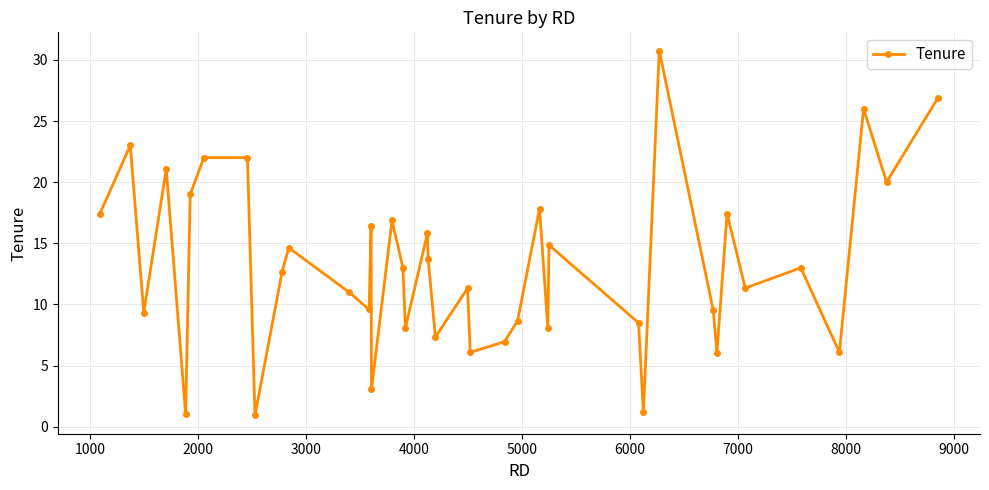

What is the difference between the second highest and second lowest values?

25.9